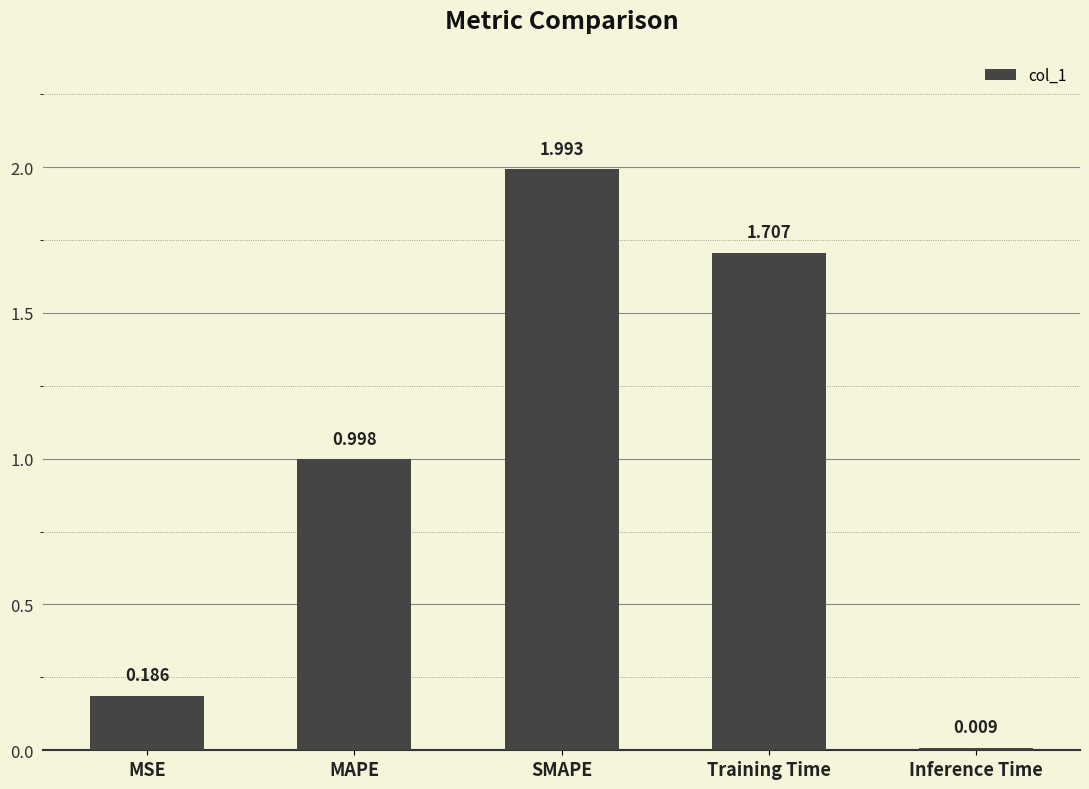

Which has a higher value, Inference Time or MAPE?

MAPE